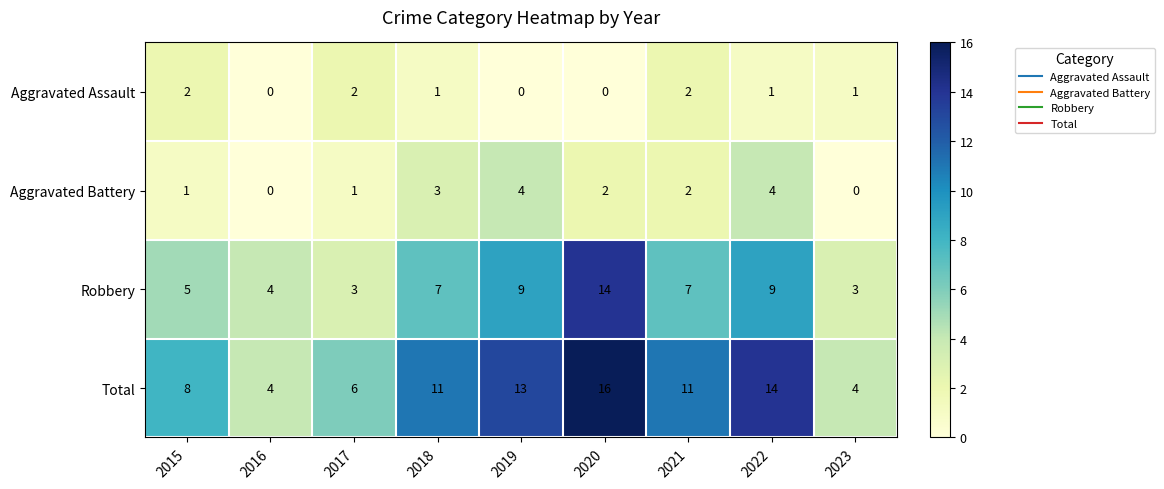

The value of Aggravated Battery at 2022 is 4. True or false?

True